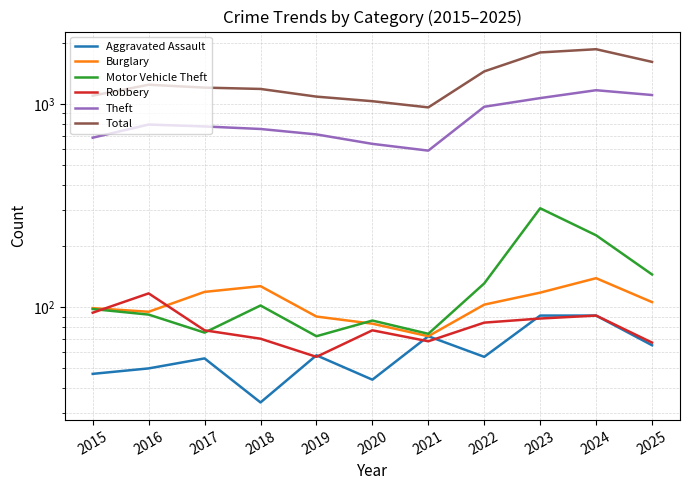

The value of Theft at 2016 is 793. True or false?

True